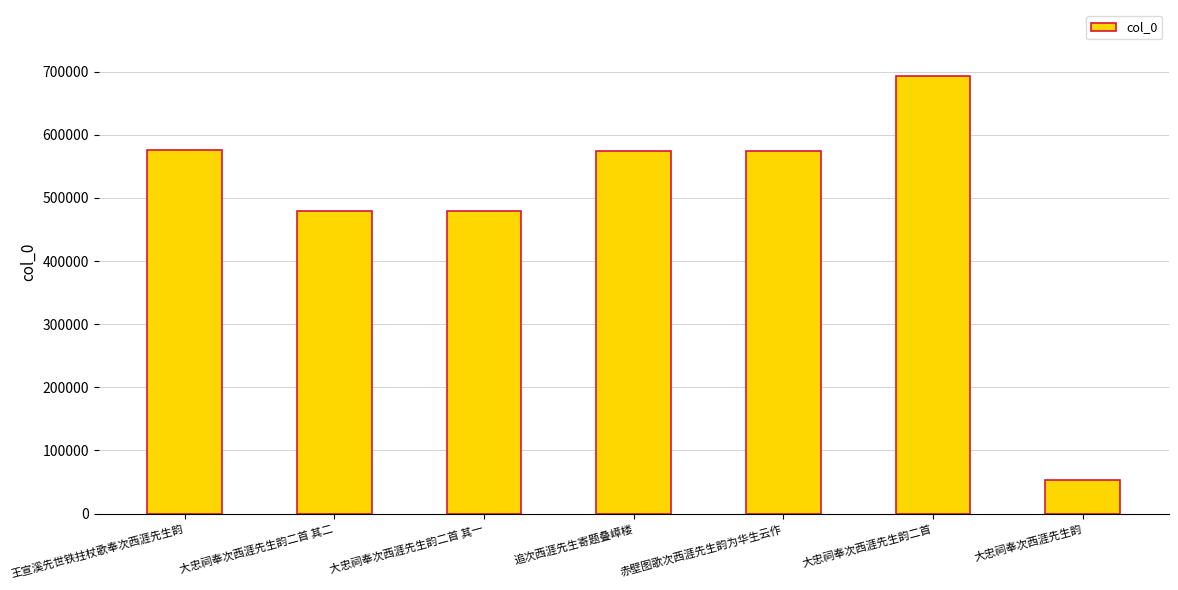

What is the change in value from 追次西涯先生寄题叠嶂楼 to 赤壁图歌次西涯先生韵为华生云作?

-108